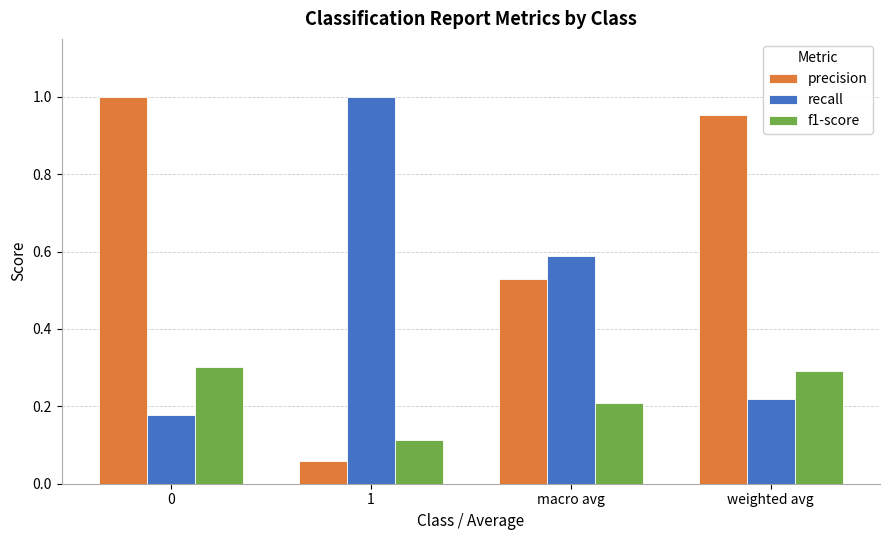

What is the difference between the highest and lowest values at macro avg?

0.4